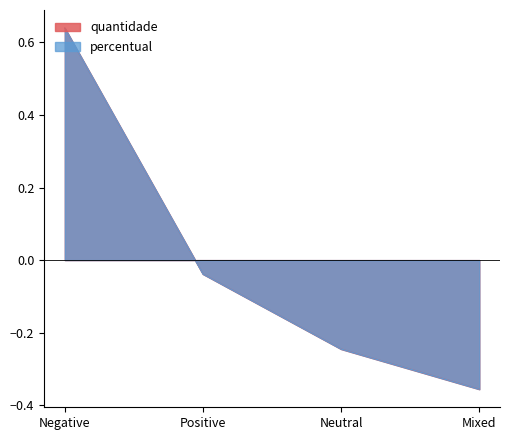

The quantidade series shows -0.4 at Neutral. True or false?

False